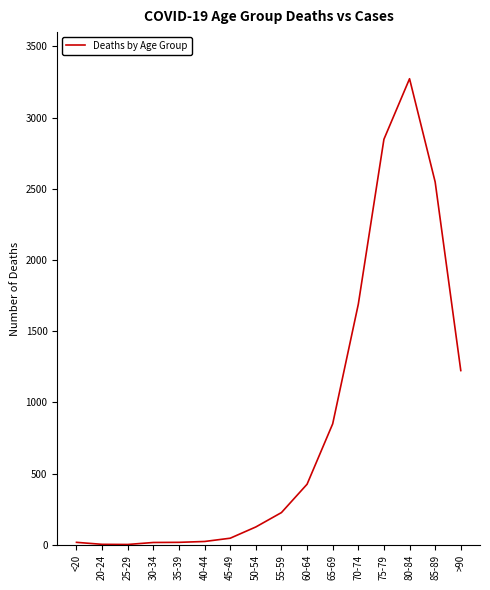

Is it true that the value at 60-64 is 744?

False